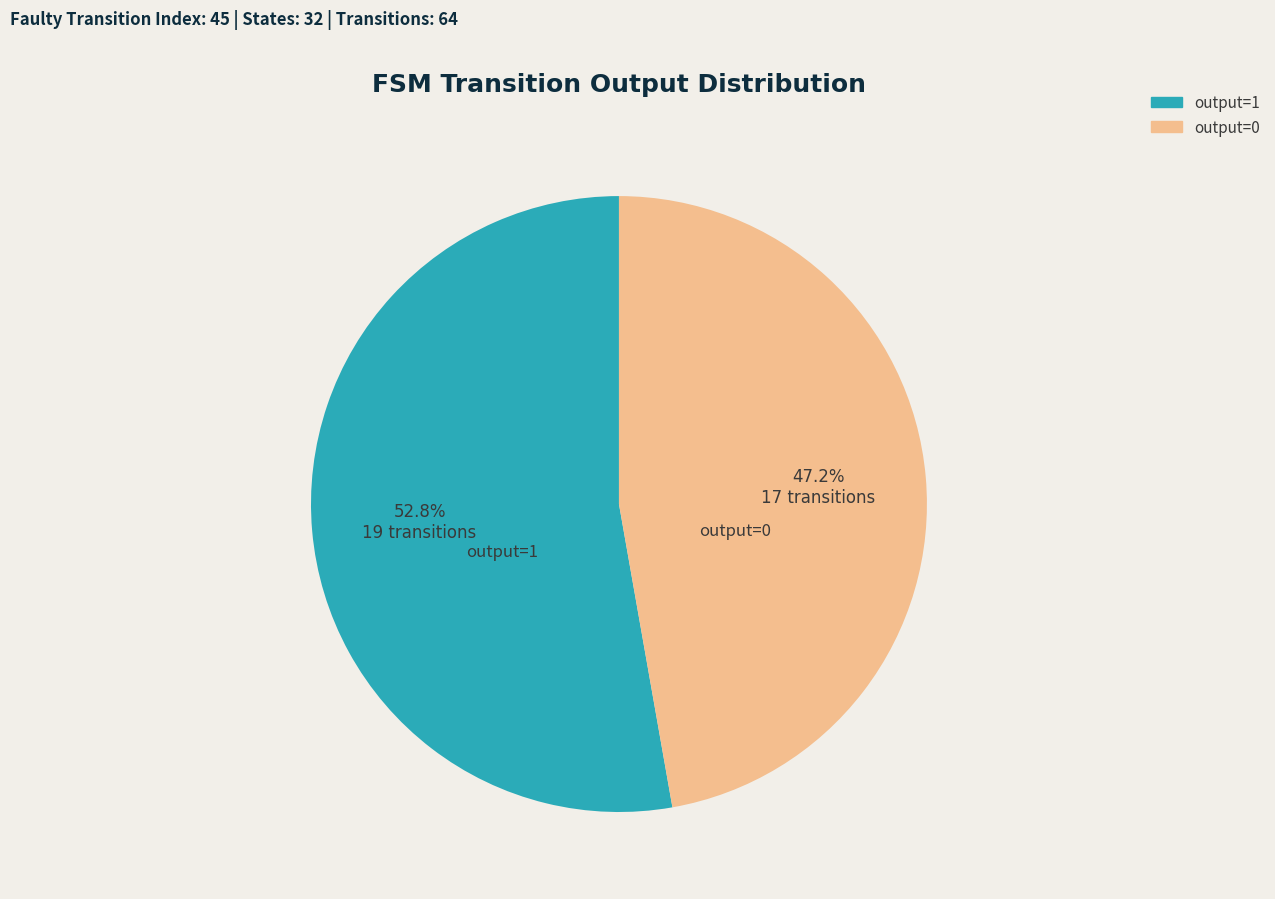

Which category has the smallest portion of the pie?

output=0